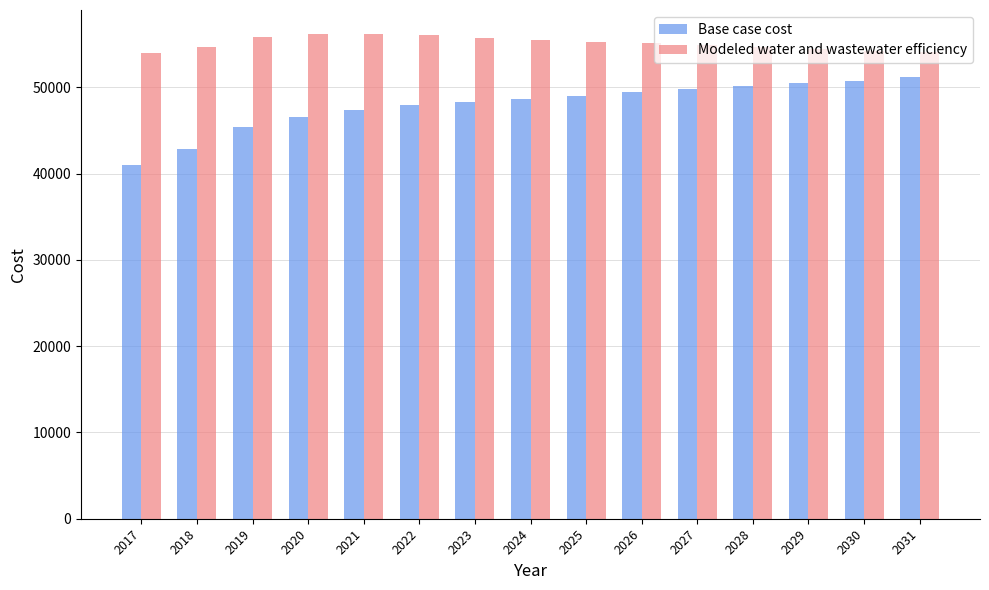

Which series has the largest total across all categories?

Modeled water and wastewater efficiency